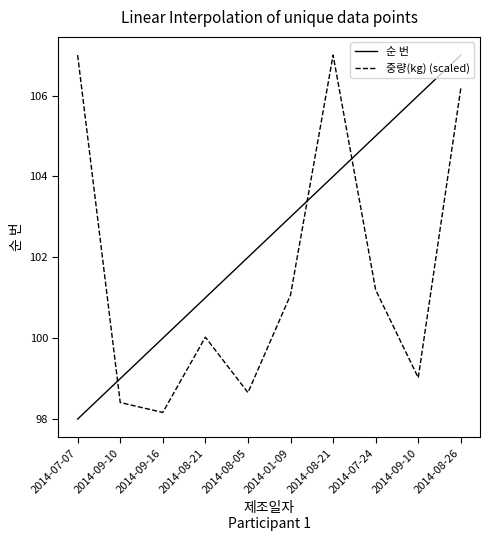

What is the label of the 8th point from the left?

2014-07-24